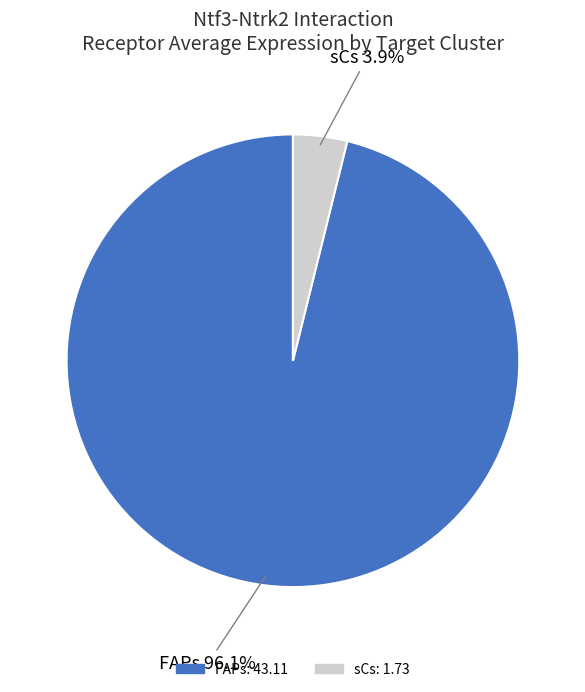

Which slice is the smallest?

sCs